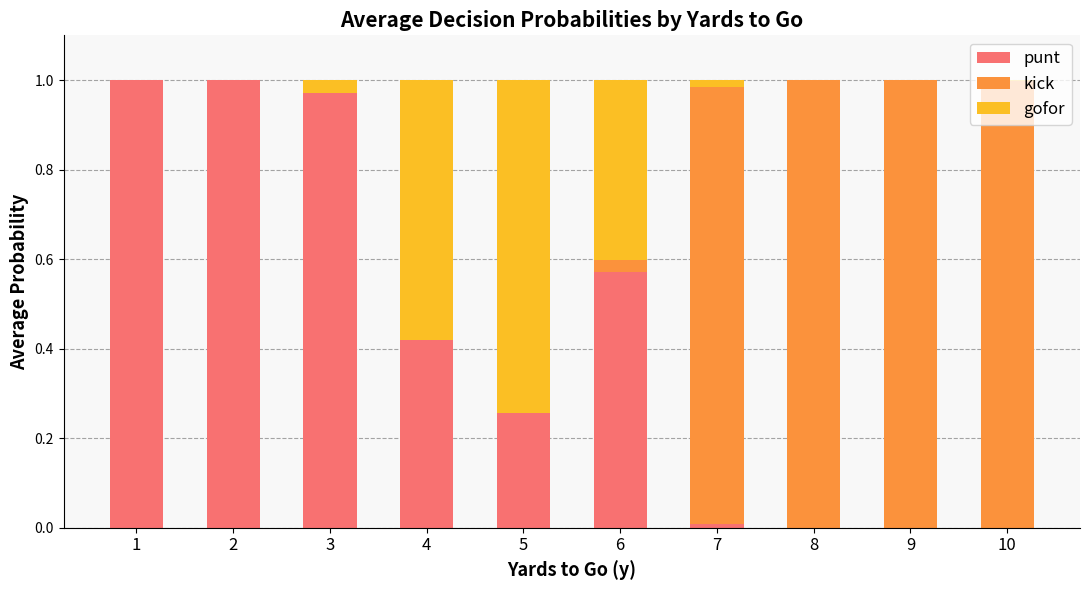

Rank the categories by punt value from highest to lowest.

1, 2, 3, 6, 4, 5, 7, 8, 9, 10